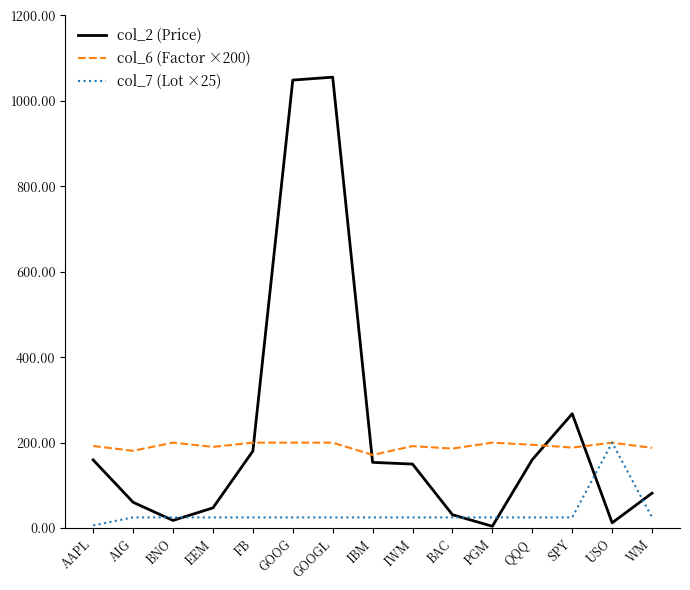

List the series in order of their overall mean, lowest first.

col_7 (Lot ×25), col_6 (Factor ×200), col_2 (Price)